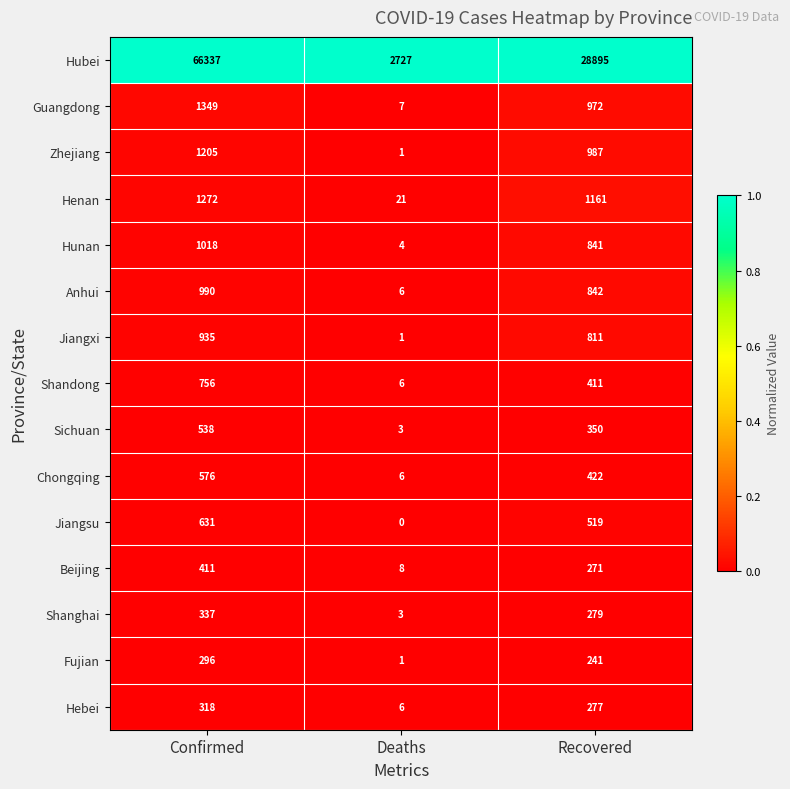

Which label corresponds to the largest value in the chart?

Confirmed